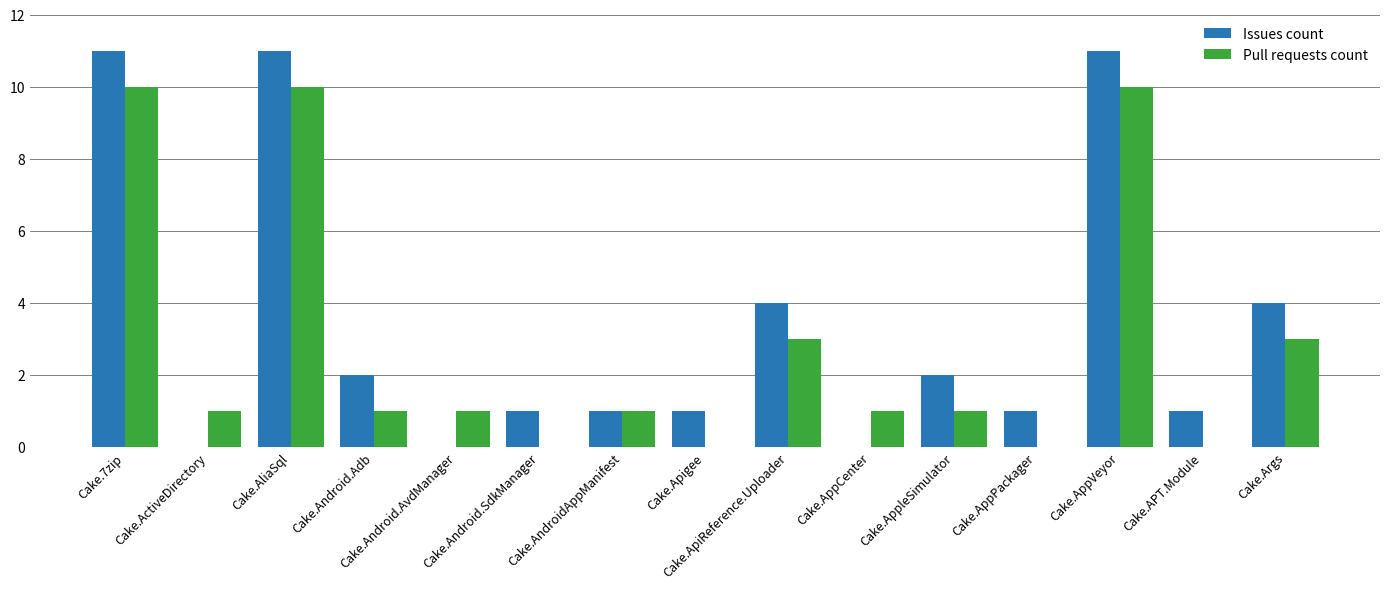

Which series has the largest total across all categories?

Issues count